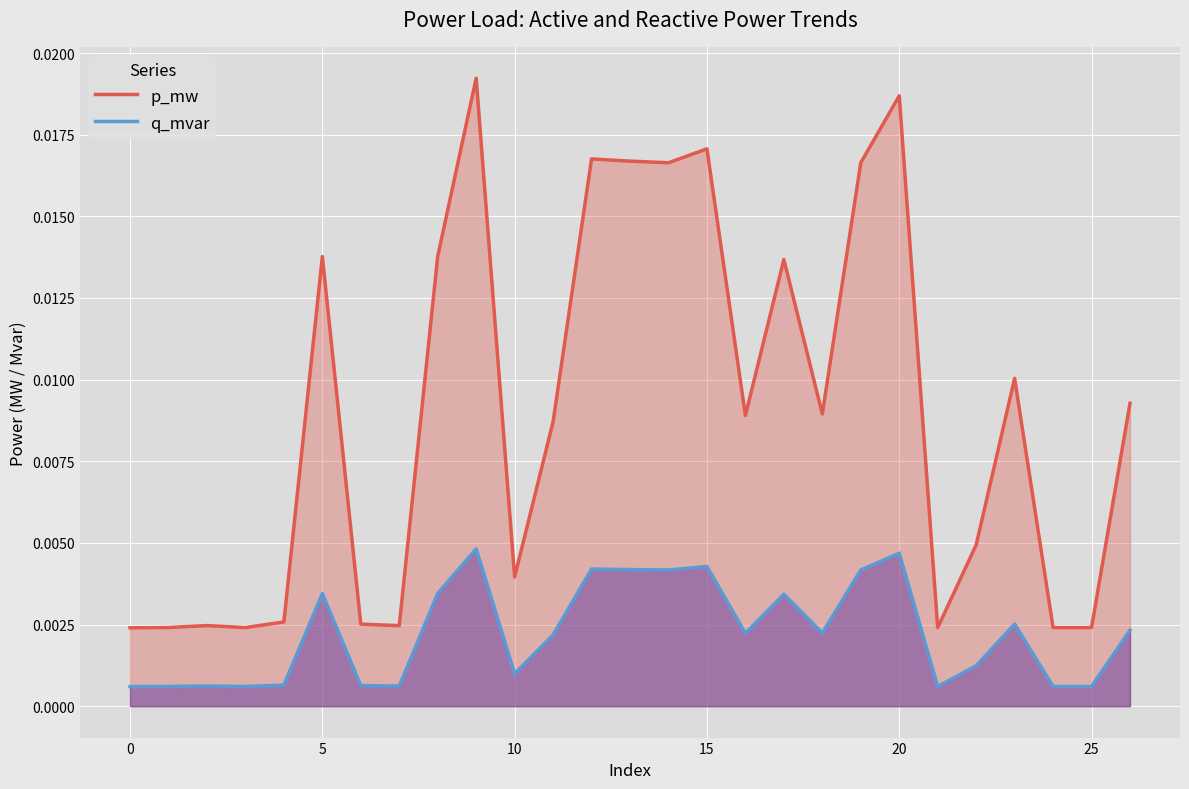

What are all the series names shown in the legend?

p_mw, q_mvar